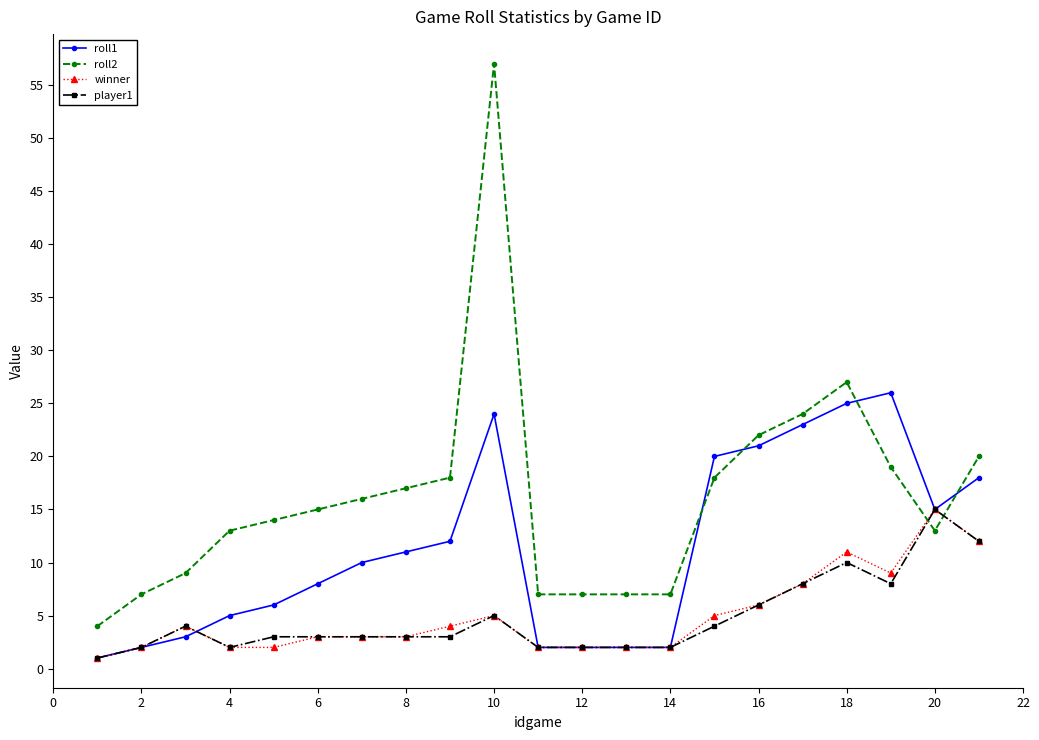

What is the maximum value shown in the chart?

57